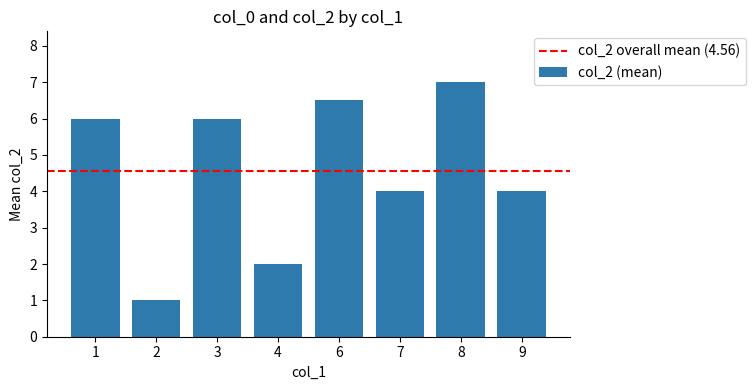

Is it true that the value at 8 is 7.0?

True